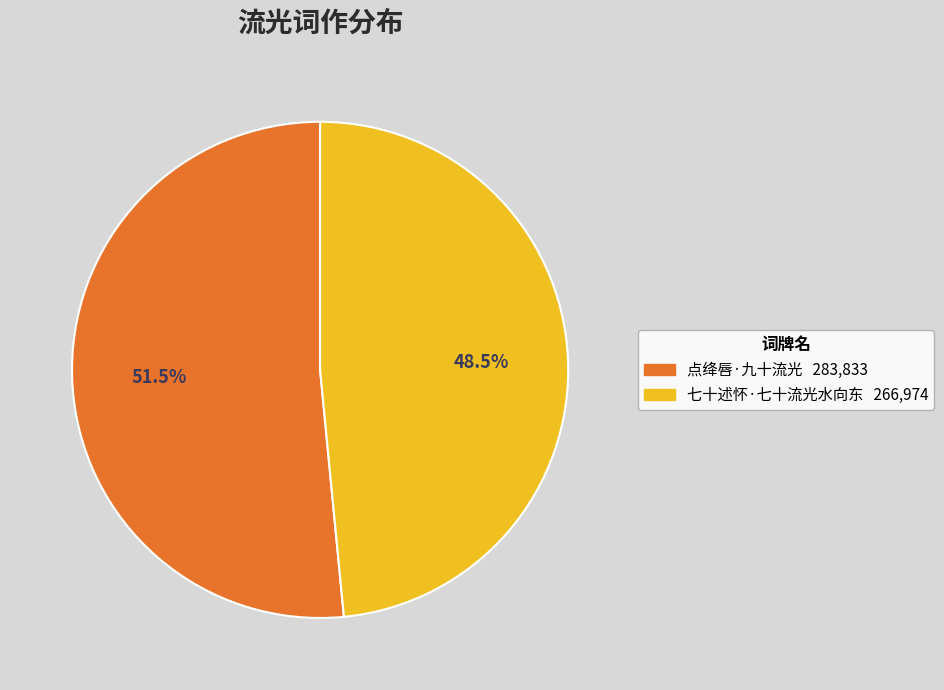

Which category has the biggest portion of the pie?

点绛唇·九十流光